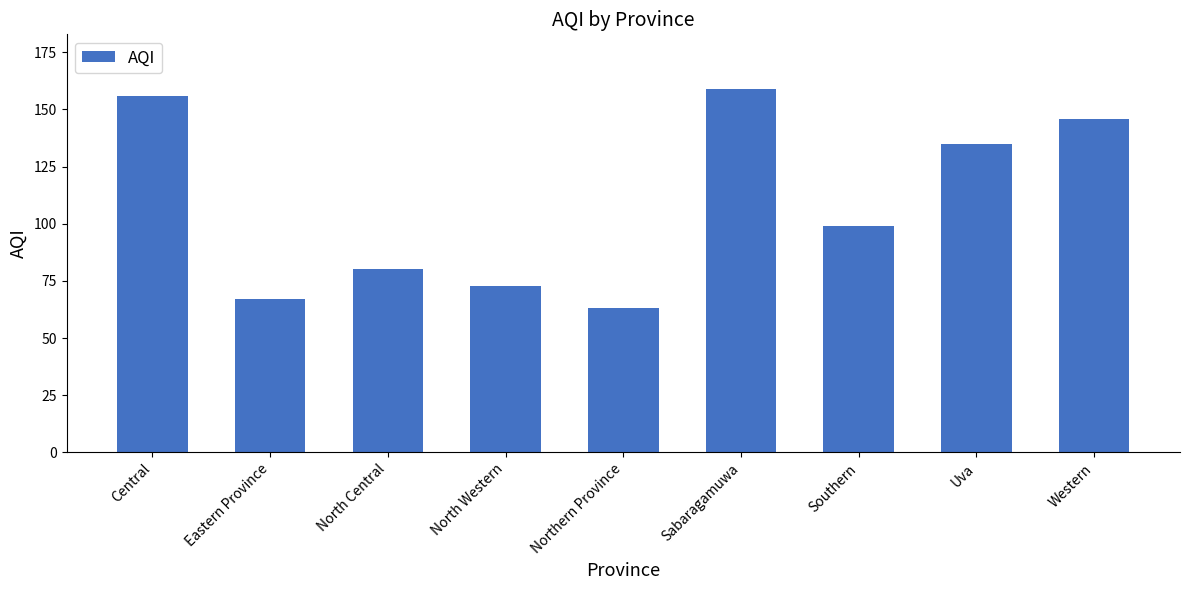

Approximately how many times larger is the value at Uva compared to North Western?

1.8